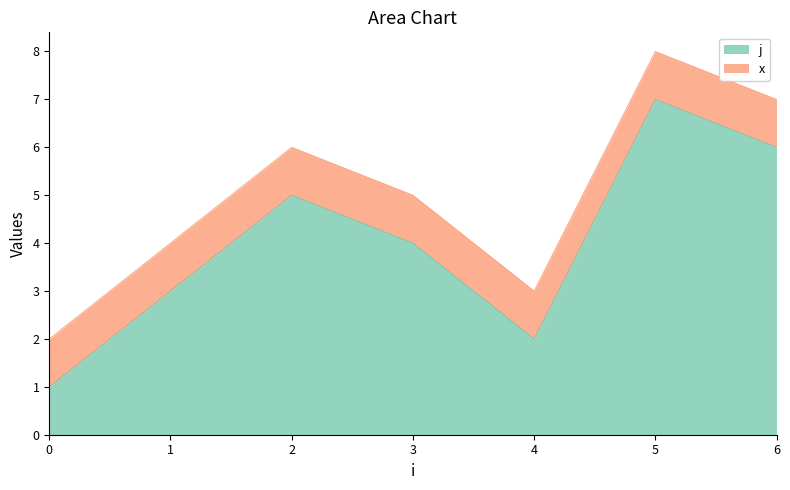

Approximately how many times larger is the value at 1 compared to 5?

0.4